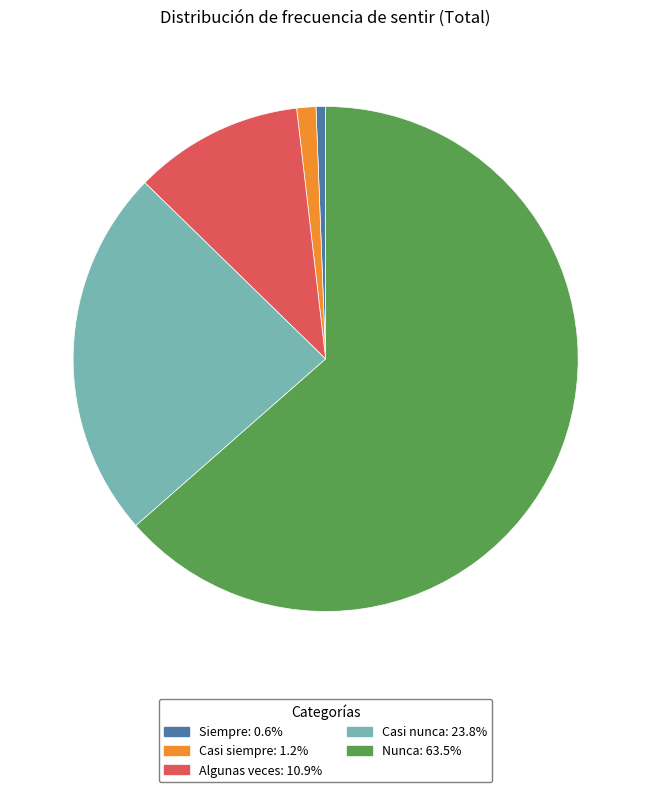

Rank the categories by value from highest to lowest.

Nunca, Casi nunca, Algunas veces, Casi siempre, Siempre